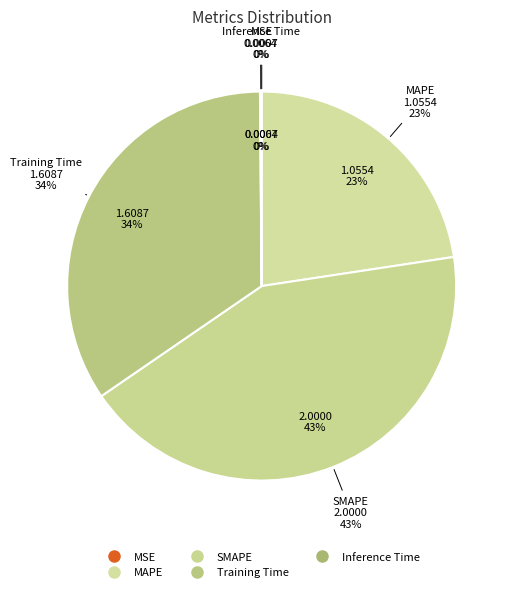

Is it true that Inference Time is 1% of the pie?

False